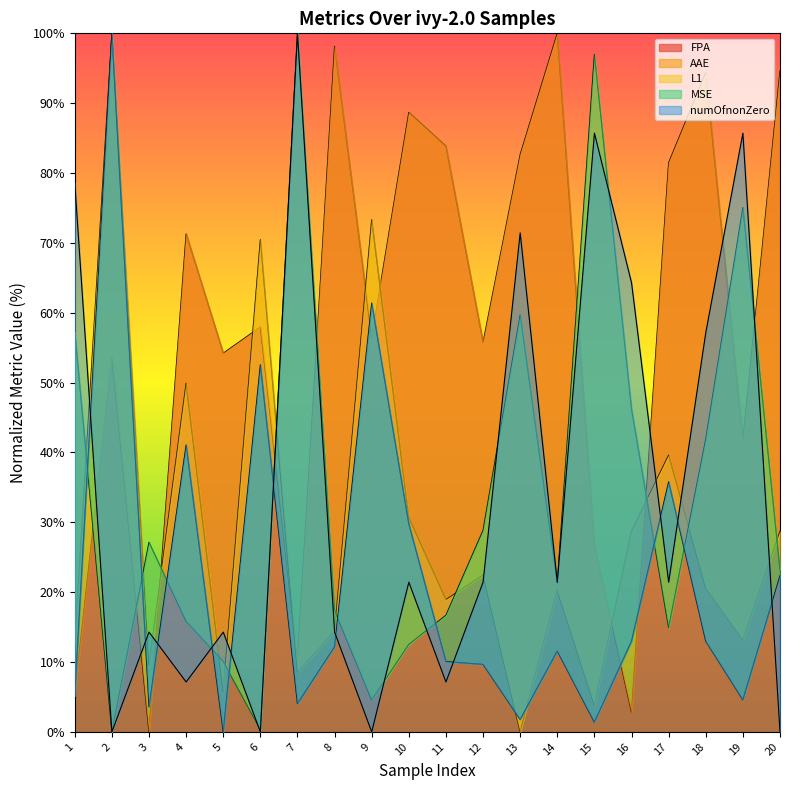

The FPA series shows 98.1 at 8. True or false?

True